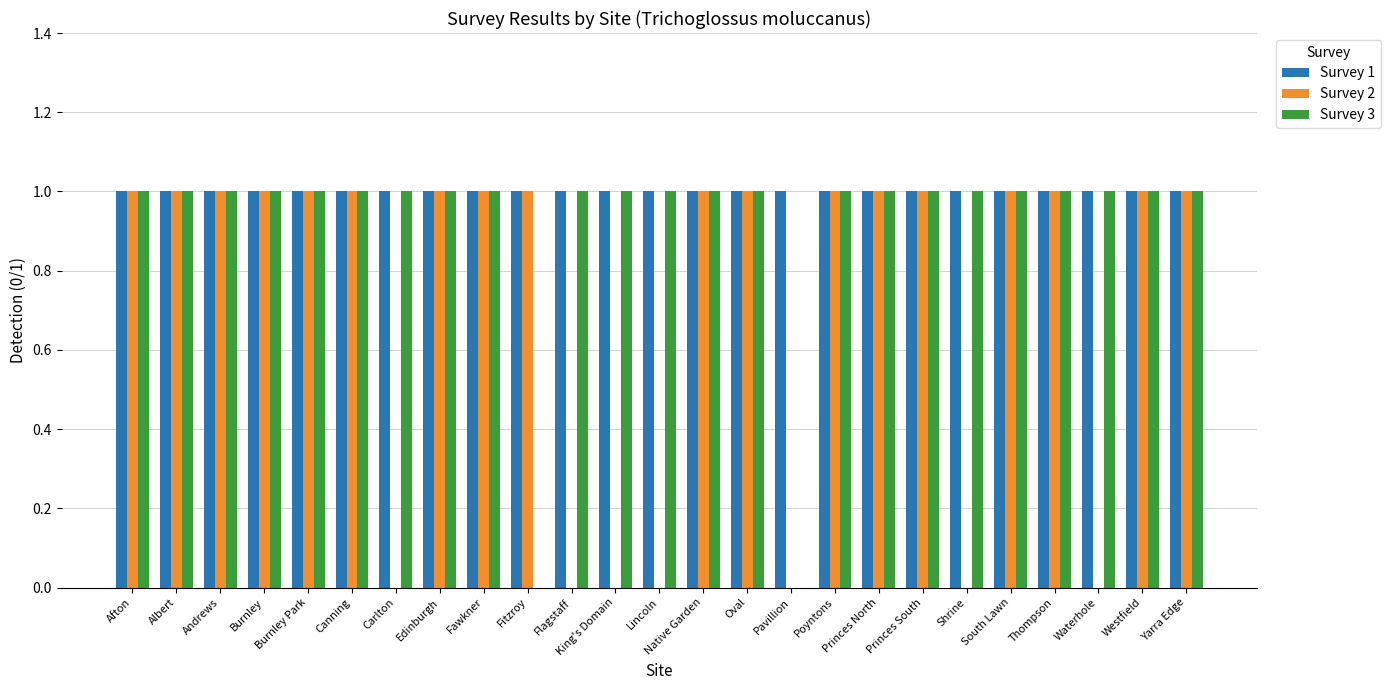

How many data points does each series have?

25